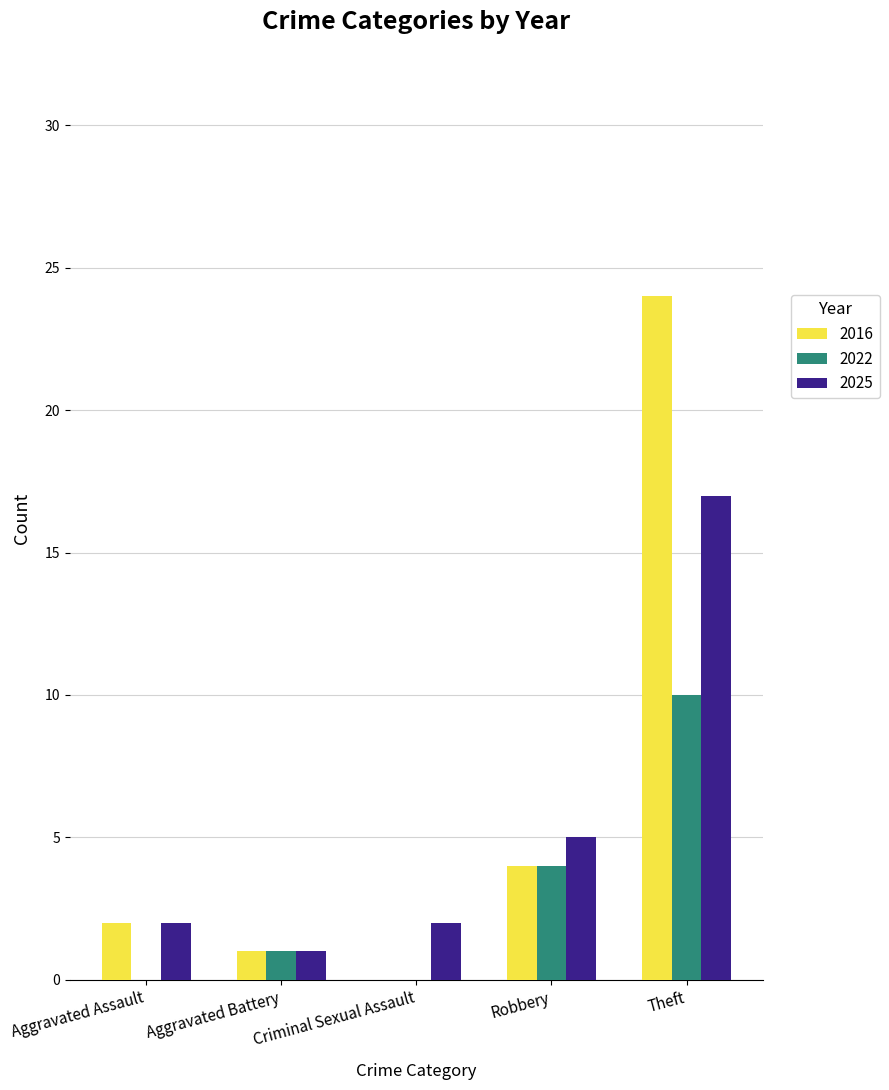

What is the total value across all series at Aggravated Assault?

4